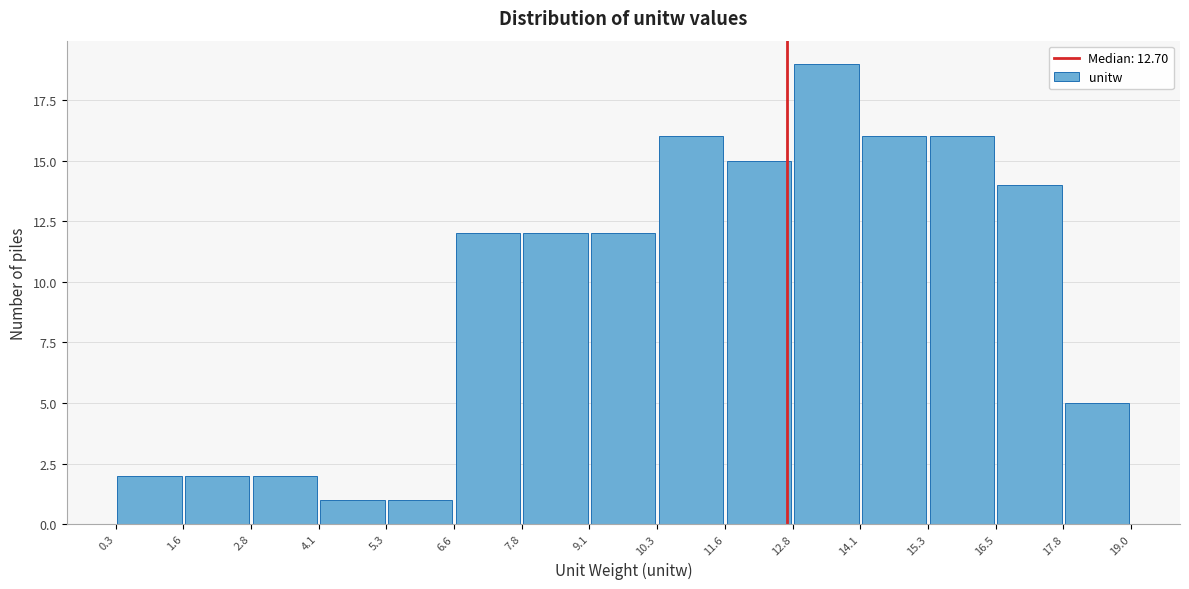

Which range on the x-axis has the tallest bar?

12.8 to 14.1